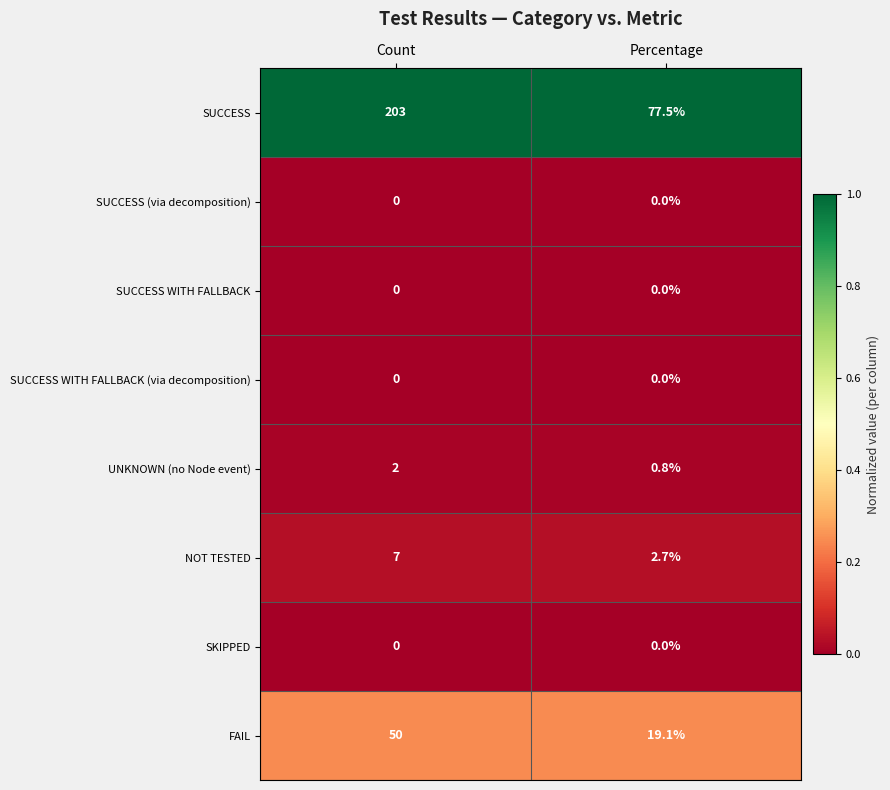

Reading left to right, what are all the values shown in this chart?

SUCCESS: 203.0	77.5
SUCCESS (via decomposition): 0.0	0.0
SUCCESS WITH FALLBACK: 0.0	0.0
SUCCESS WITH FALLBACK (via decomposition): 0.0	0.0
UNKNOWN (no Node event): 2.0	0.8
NOT TESTED: 7.0	2.7
SKIPPED: 0.0	0.0
FAIL: 50.0	19.1